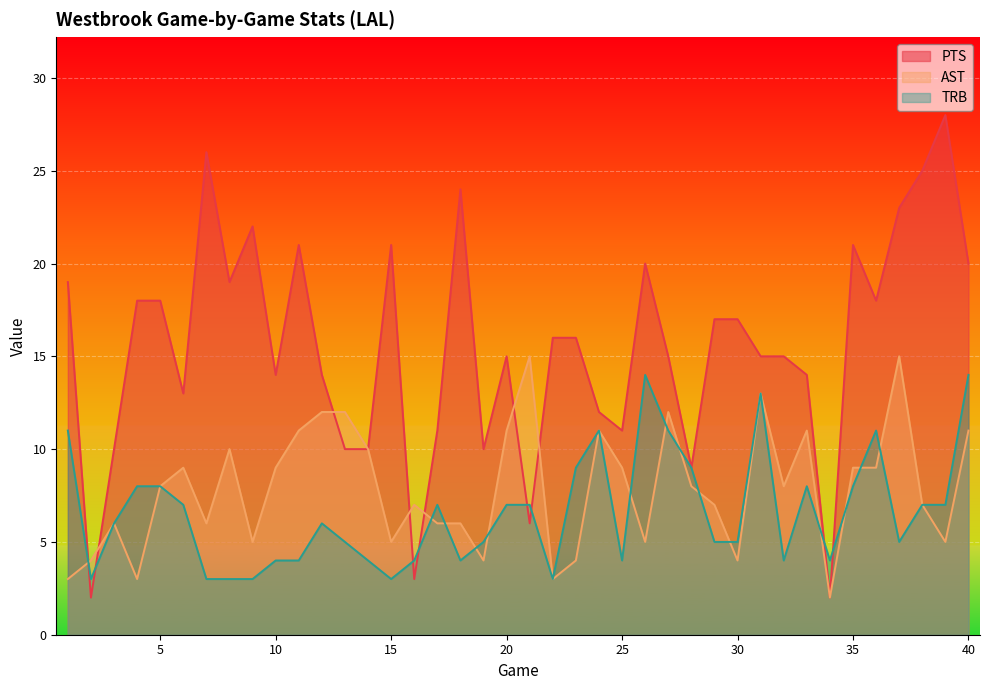

What is the approximate value of PTS at 38?

25